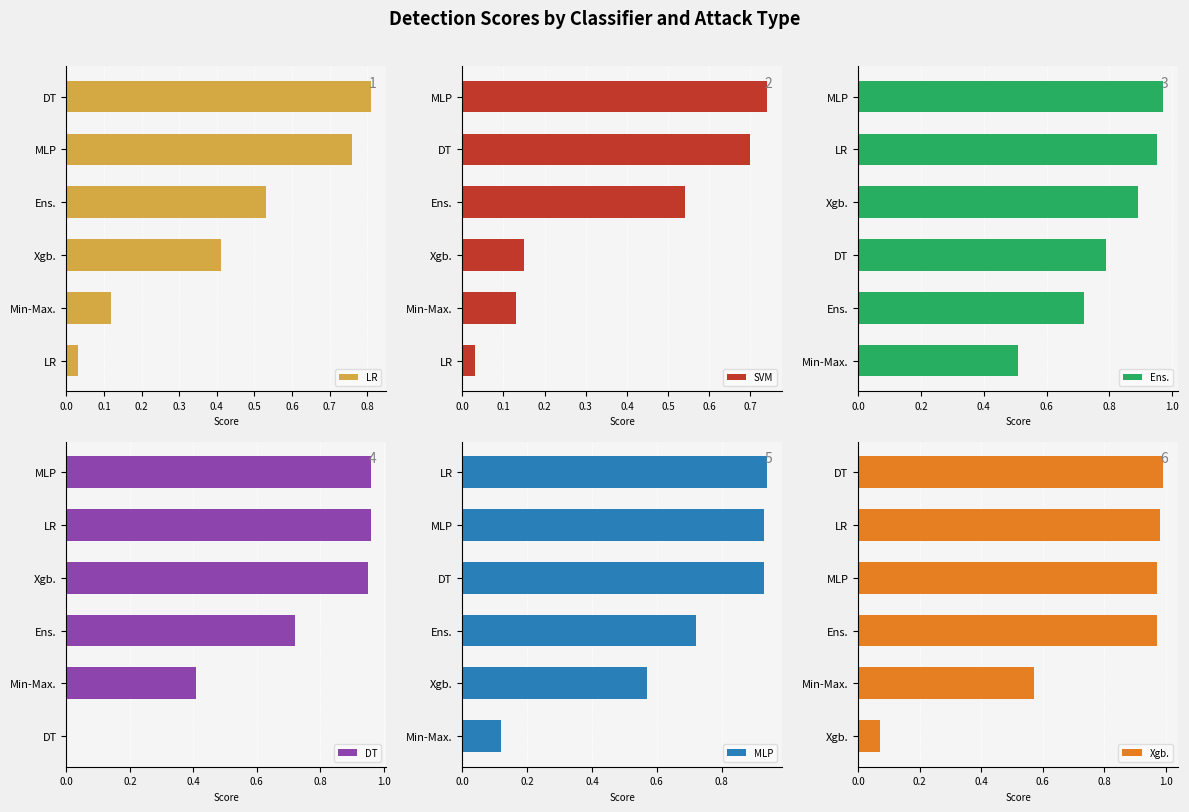

Which series has the largest range (max minus min)?

DT